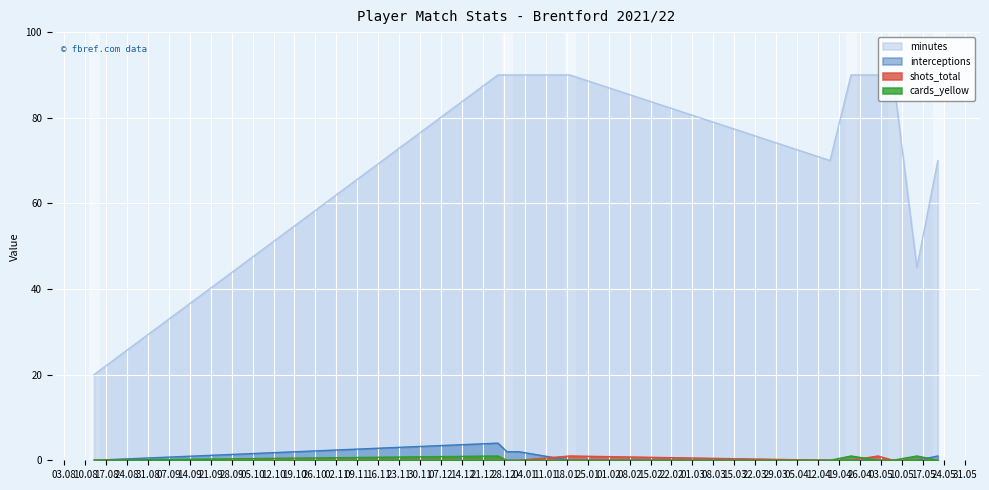

In interceptions, how many points are higher than both neighbors (excluding endpoints)?

1